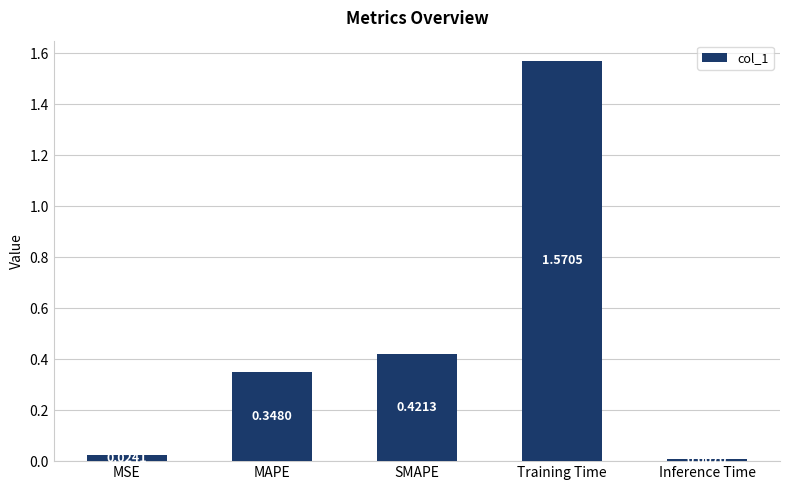

What is the difference between the maximum and second lowest values?

1.5